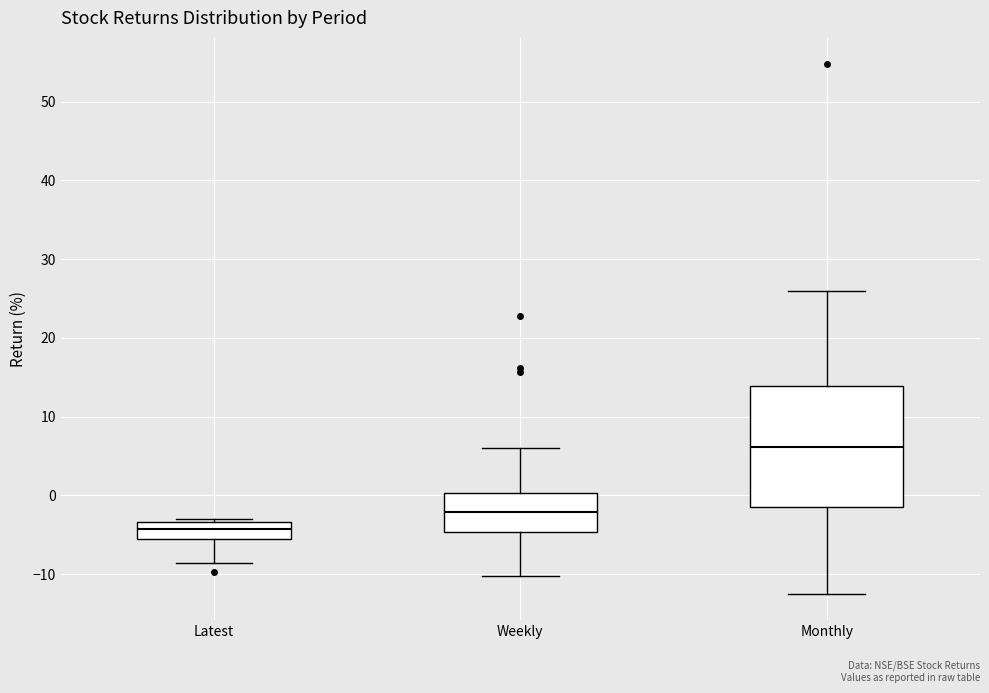

Reading left to right, transcribe this box plot: for each box, give where its median line is, the range the box spans, and where its two whiskers end, as read against the y-axis. The values are not printed on the chart, so give them approximately, as read against the axis.

Latest: median -4, box -5 to -3, whiskers -9 to -3 (just above the box's upper edge)
Weekly: median -2, box -5 to 0, whiskers -10 to 6
Monthly: median 6, box -1 to 14, whiskers -12 to 26